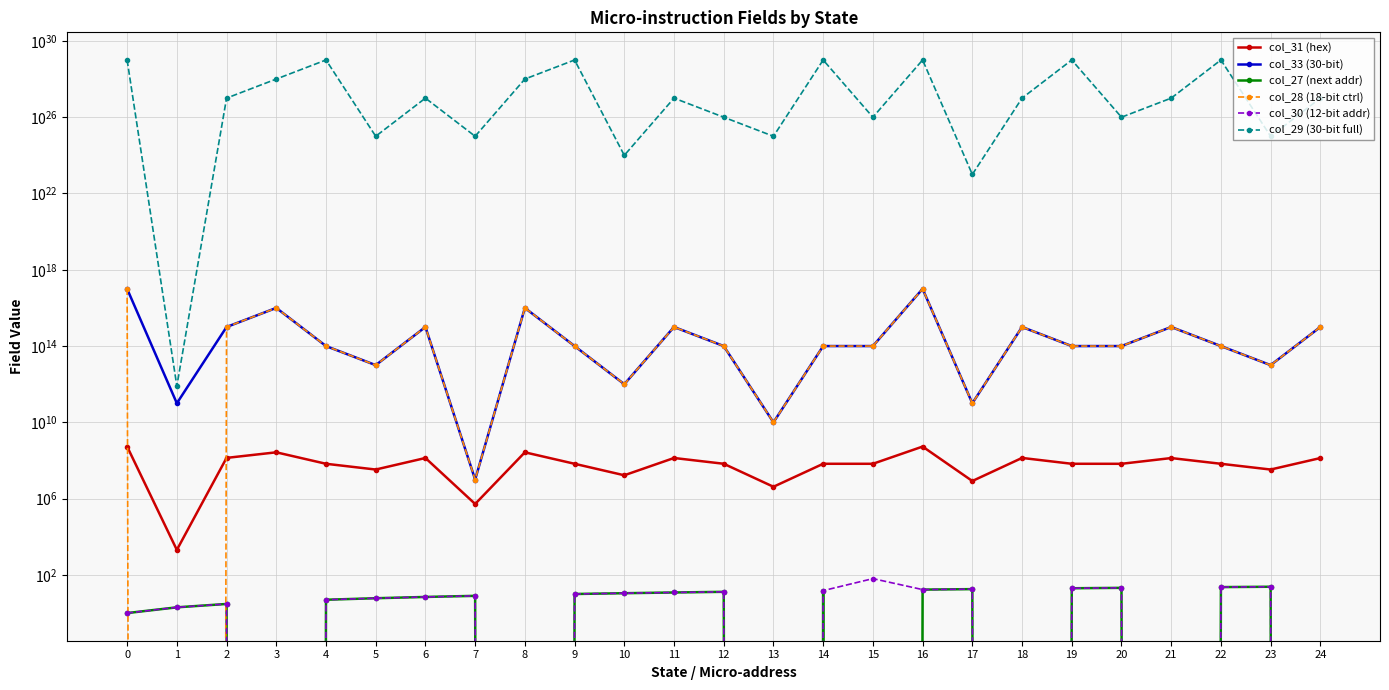

Count the number of data series in this chart.

6